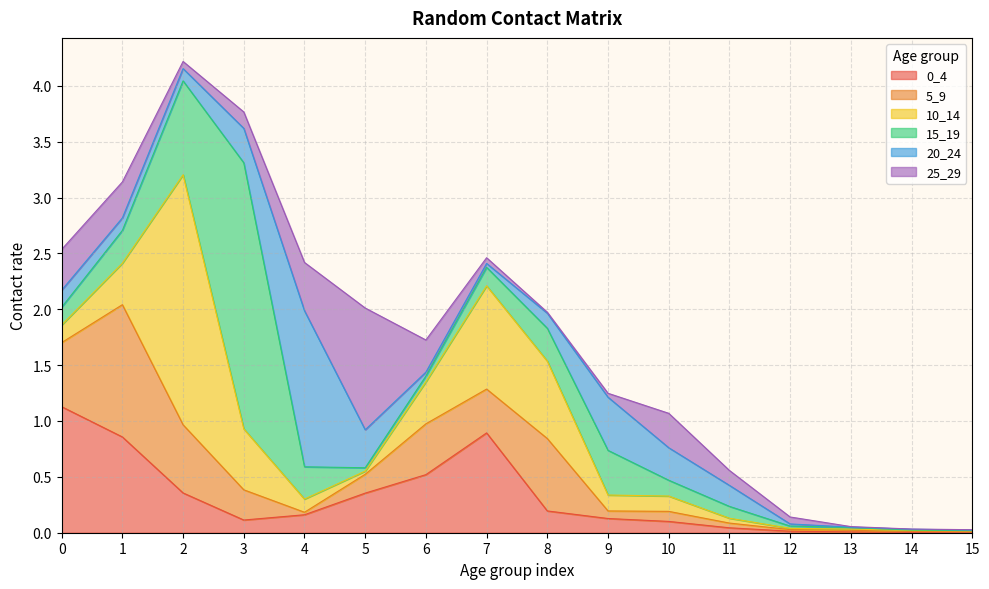

At which label is 5_9 closest to 0?

15